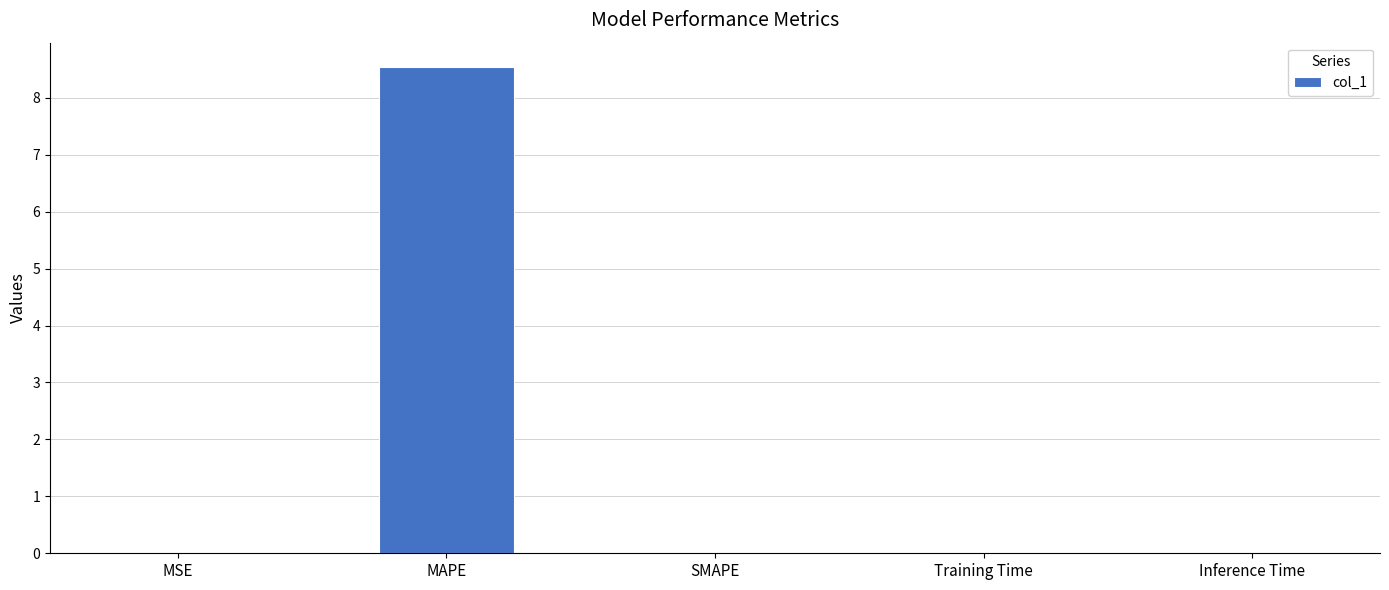

What is the approximate value at MAPE?

8.5